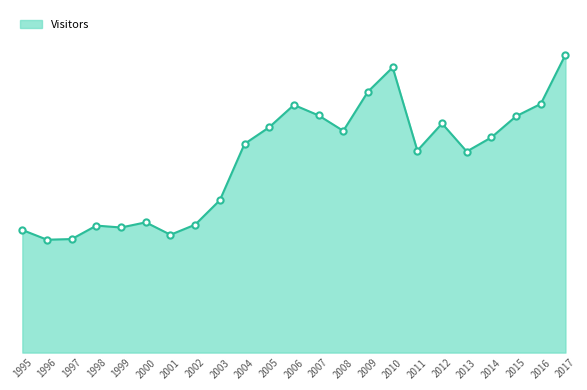

Does the chart have visible grid lines?

No